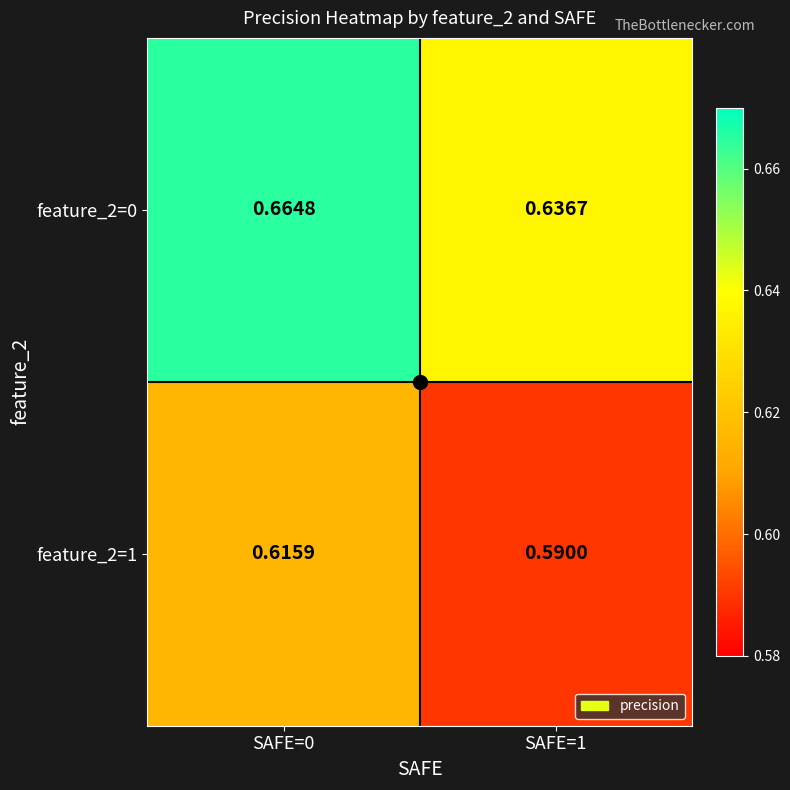

At how many categories does at least one series exceed 0?

2